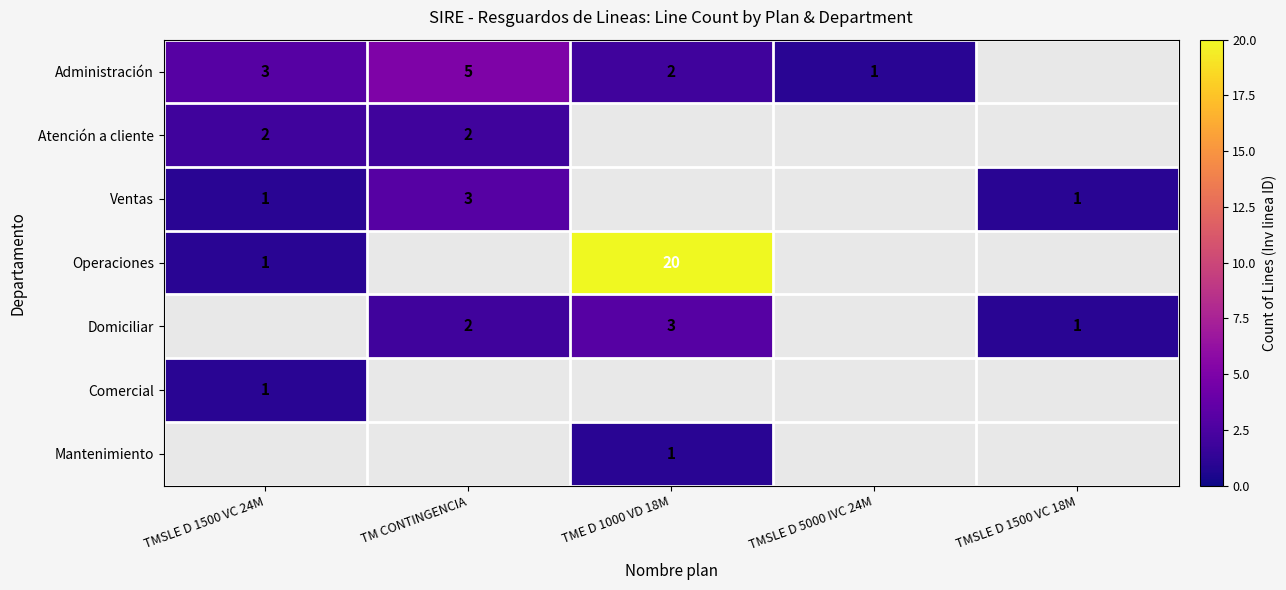

Is it true that Administración equals 4 at TMSLE D 1500 VC 24M?

False